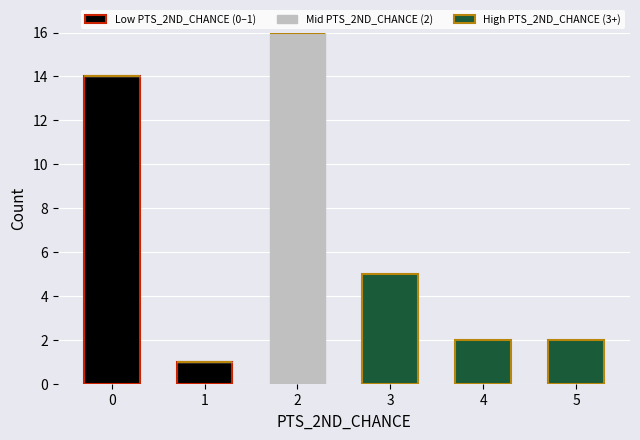

Are the bars horizontal?

No